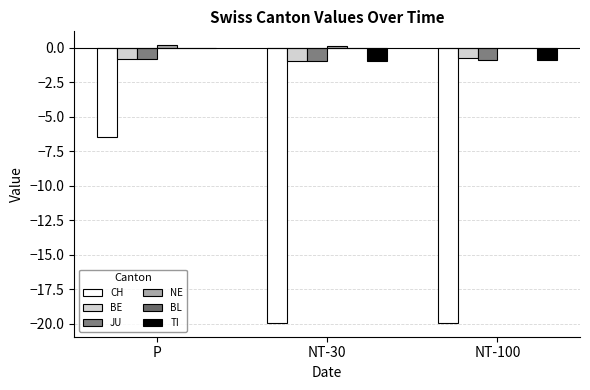

How many groups of bars are there?

3